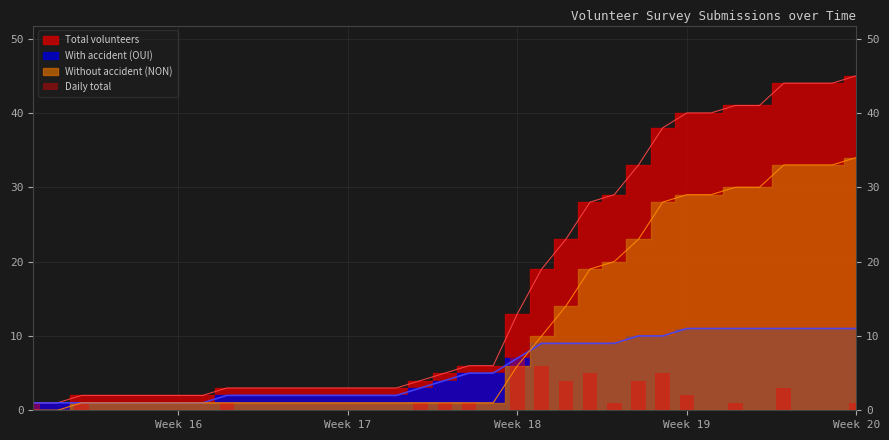

Reading left to right, extract all data points from this chart.

1	0	1	0	0	0	0	0	1	0	0	0	0	0	0	0	1	1	1	0	7	6	4	5	1	4	5	2	0	1	0	3	0	0	1